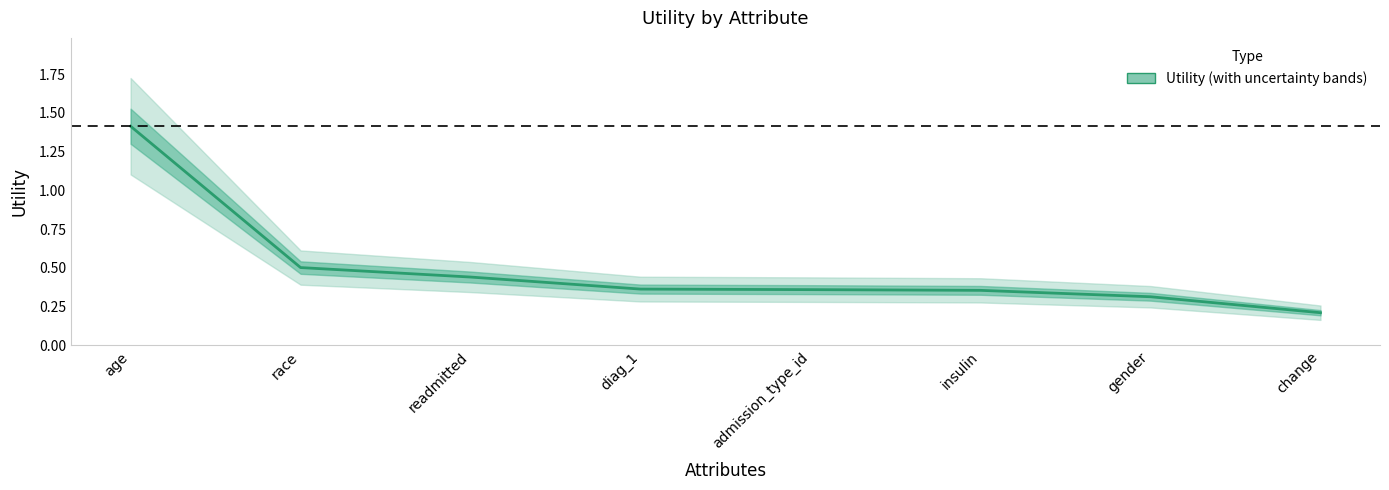

The chart shows a value of 0.4 at age. True or false?

False